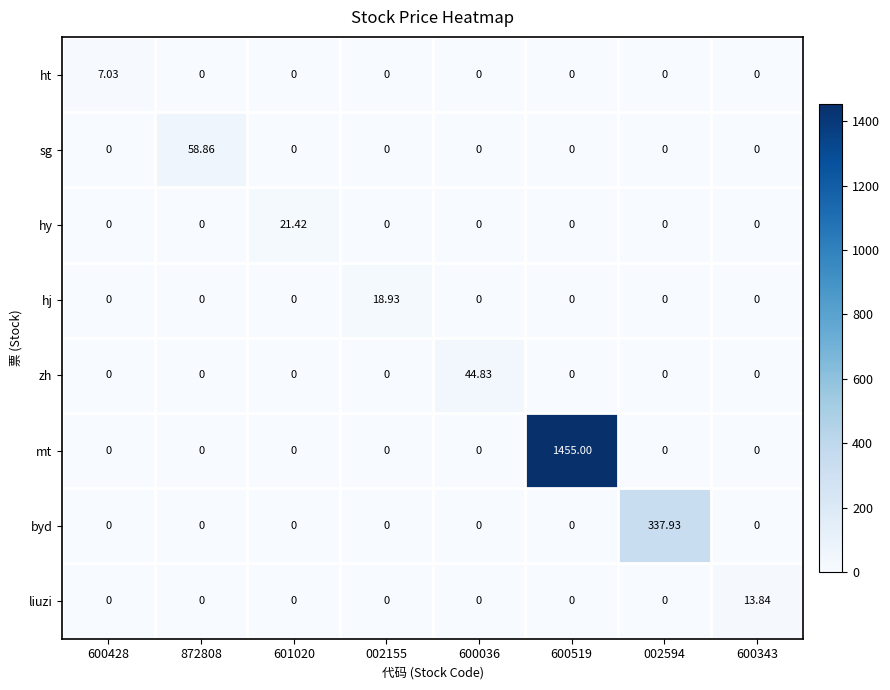

Which series has the largest total across all categories?

mt